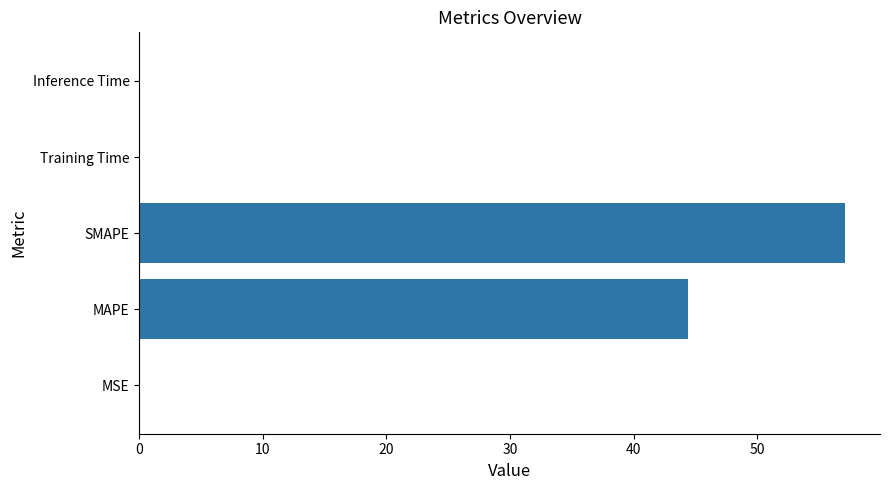

What is the sum of all values?

101.6